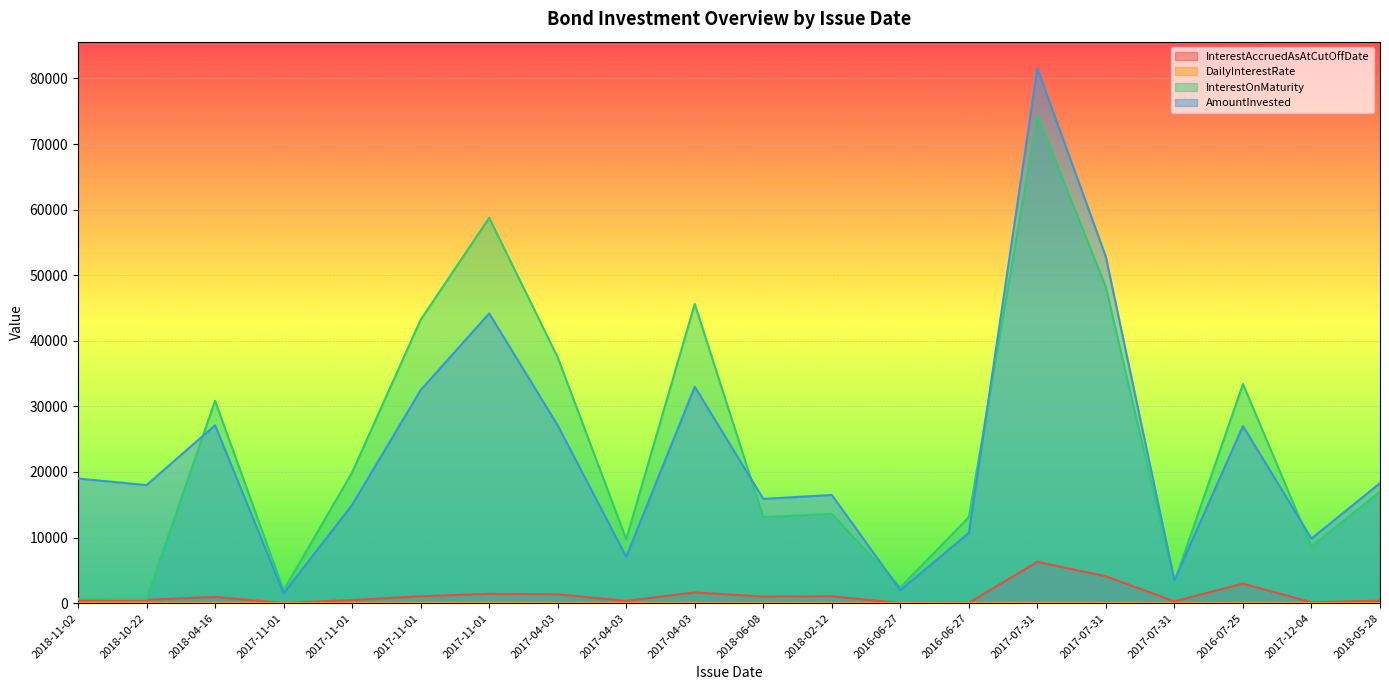

What is the approximate value of AmountInvested at 2017-11-01?

1482.0